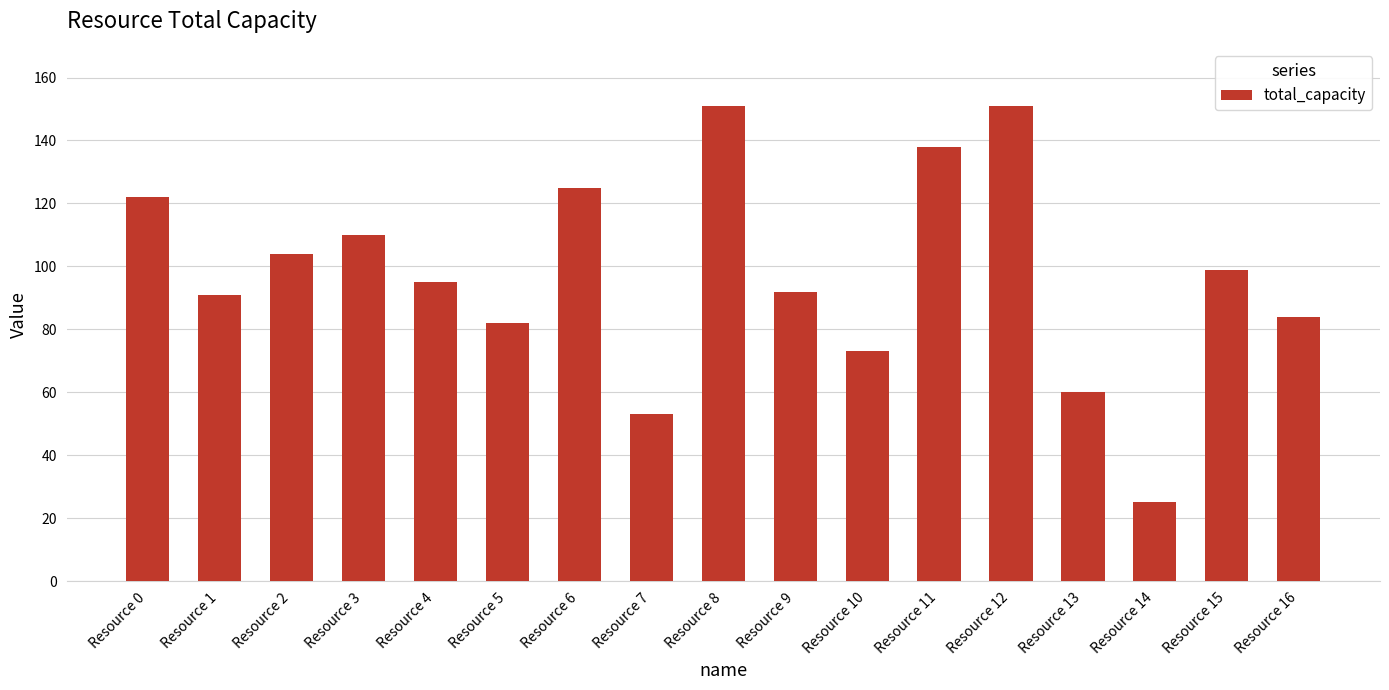

Reading left to right, transcribe all the data shown in this chart.

Resource 0=122	Resource 1=91	Resource 2=104	Resource 3=110	Resource 4=95	Resource 5=82	Resource 6=125	Resource 7=53	Resource 8=151	Resource 9=92	Resource 10=73	Resource 11=138	Resource 12=151	Resource 13=60	Resource 14=25	Resource 15=99	Resource 16=84